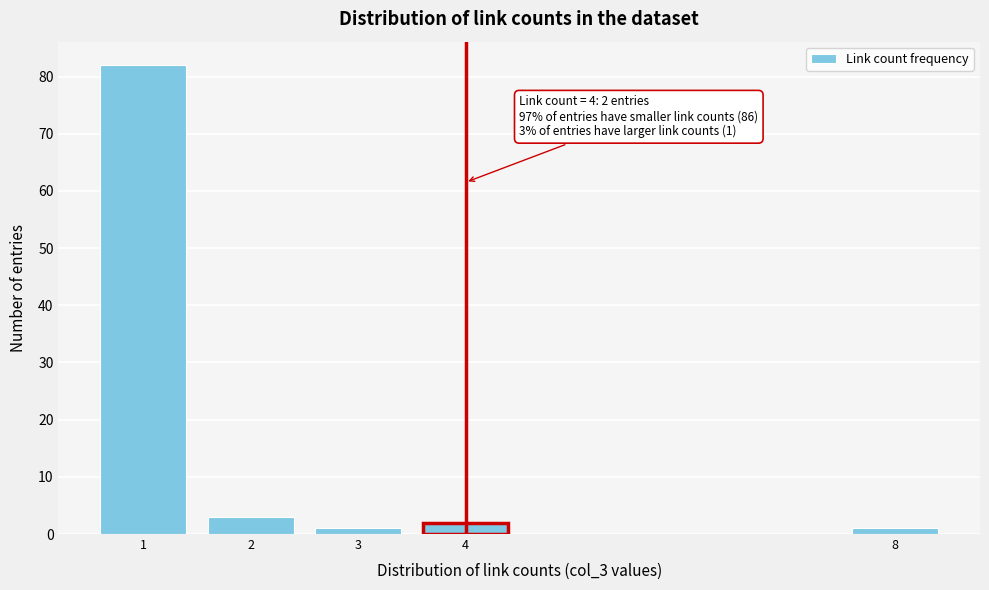

Reading right to left, what are all the values shown in this chart?

8=1	4=2	3=1	2=3	1=82